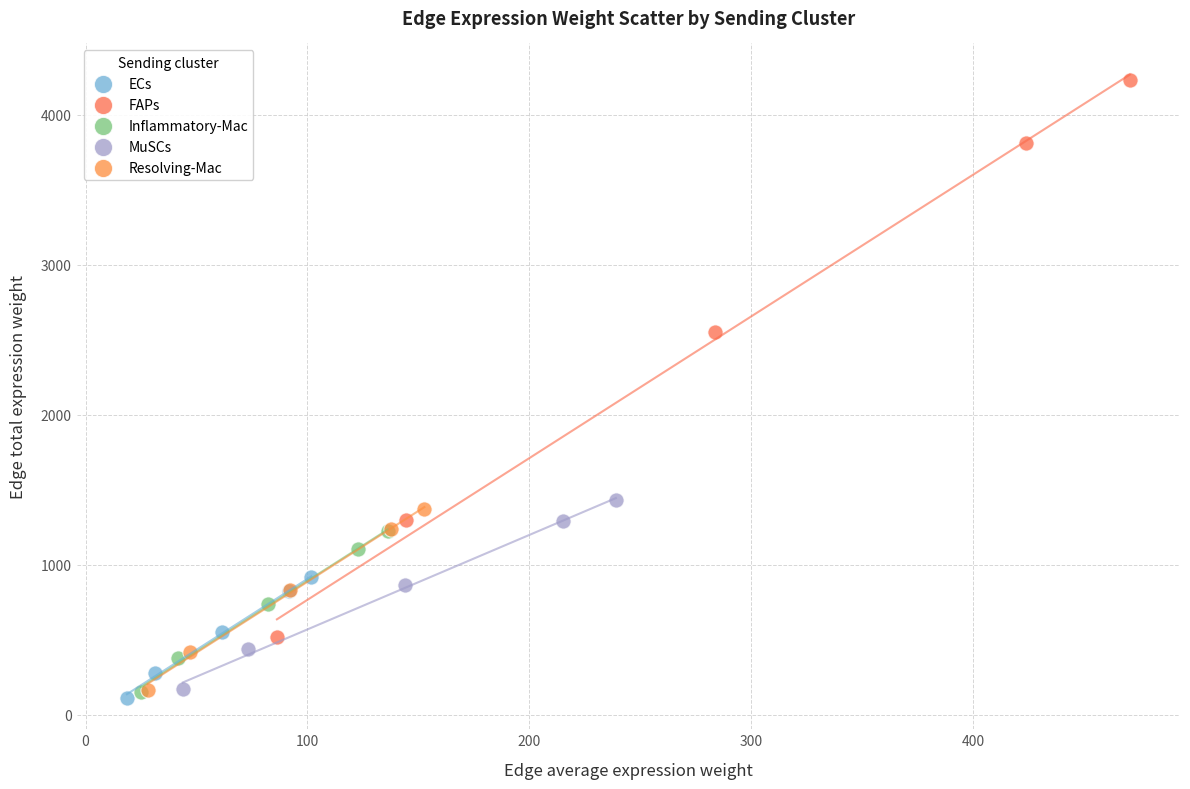

Which series contains the lowest Y value?

ECs